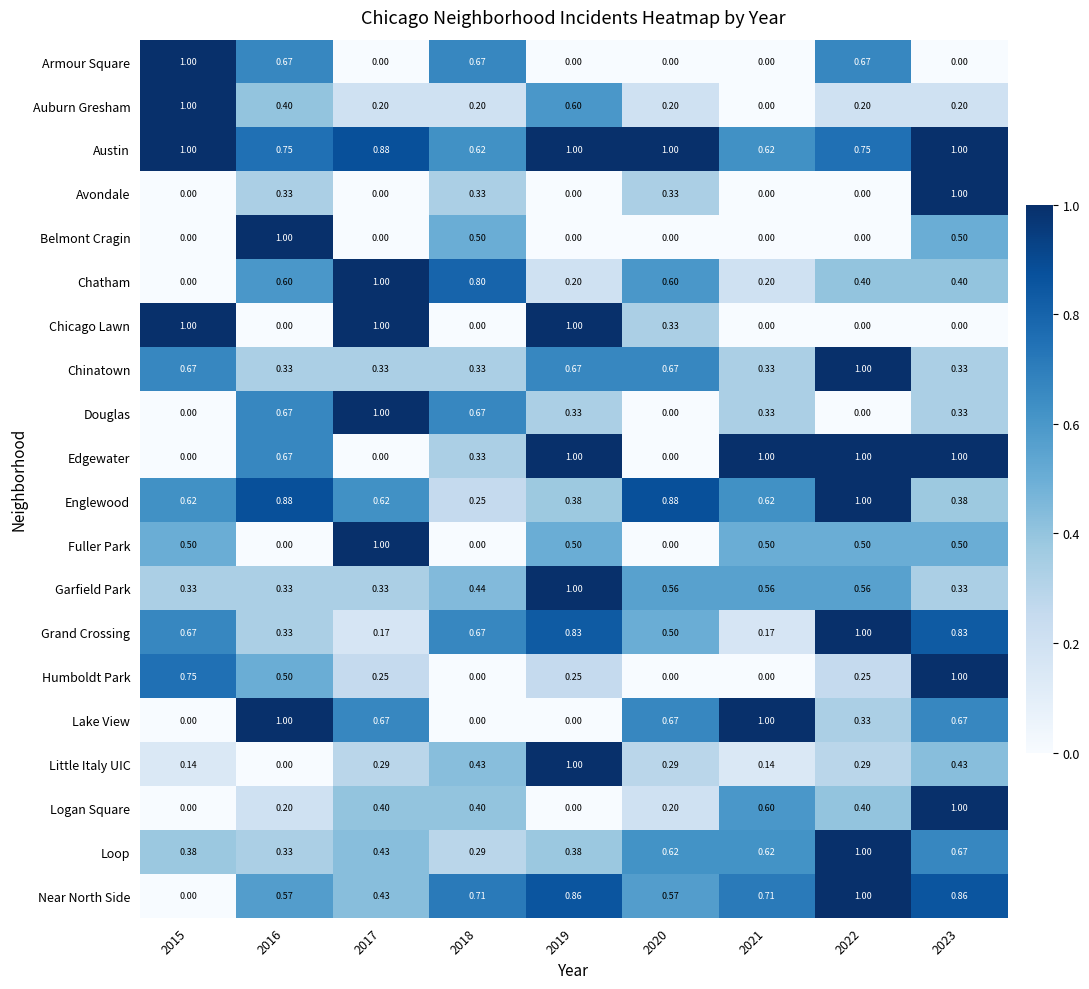

Which series has the largest total across all categories?

Austin